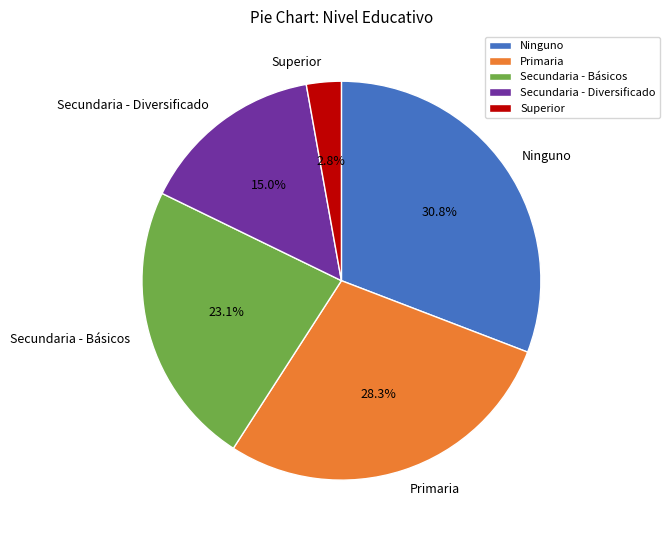

Approximately how many times larger is the value at Secundaria - Diversificado compared to Ninguno?

0.5